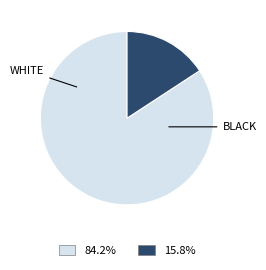

Is there any slice that represents more than half of the pie?

Yes